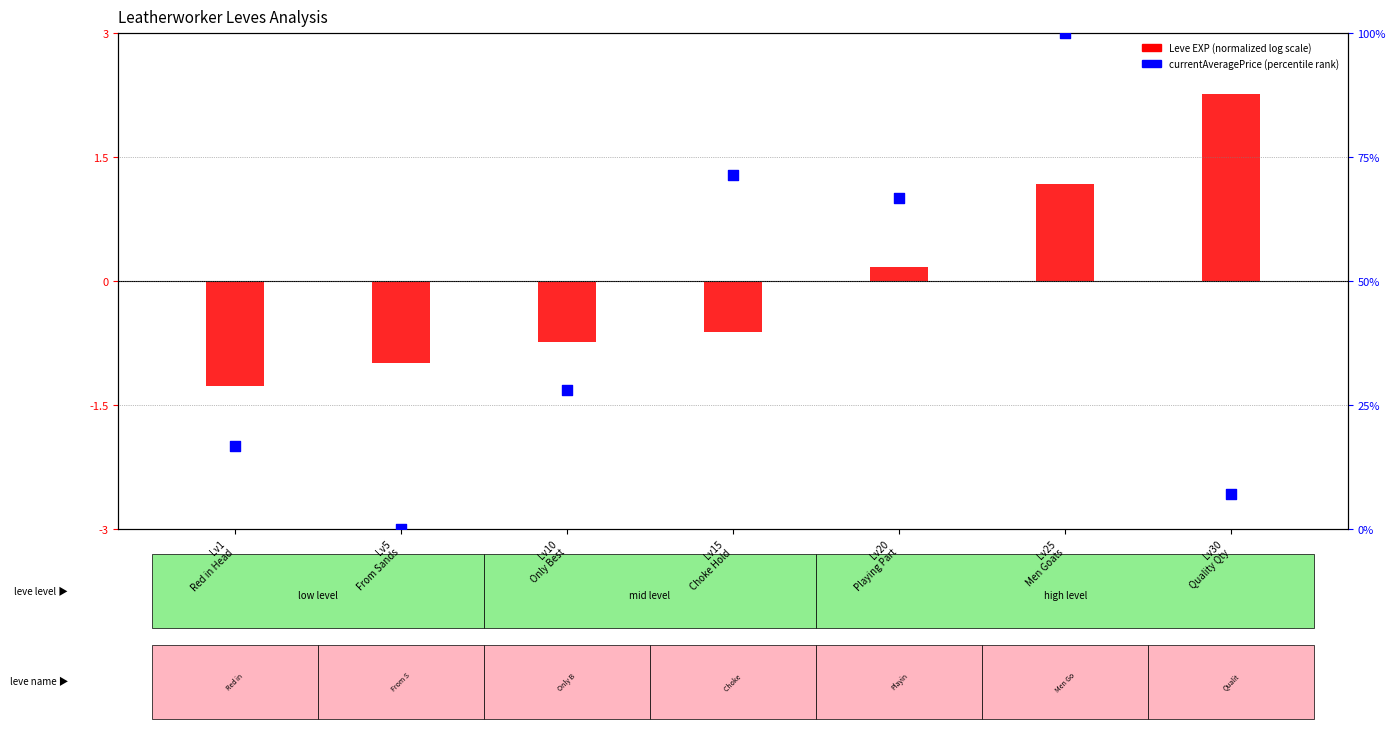

What is the total value across all series at Lv25
Men Goats?

101.2